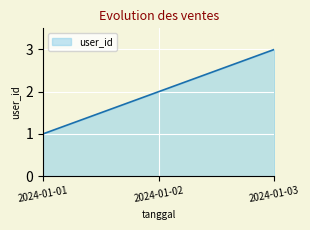

At which label is the value closest to 2?

2024-01-02